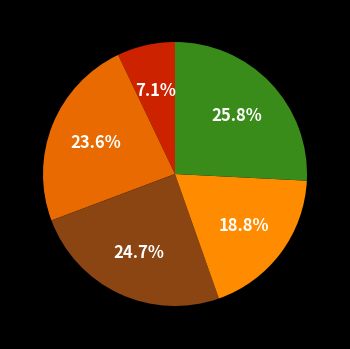

Does any single category account for the majority?

No